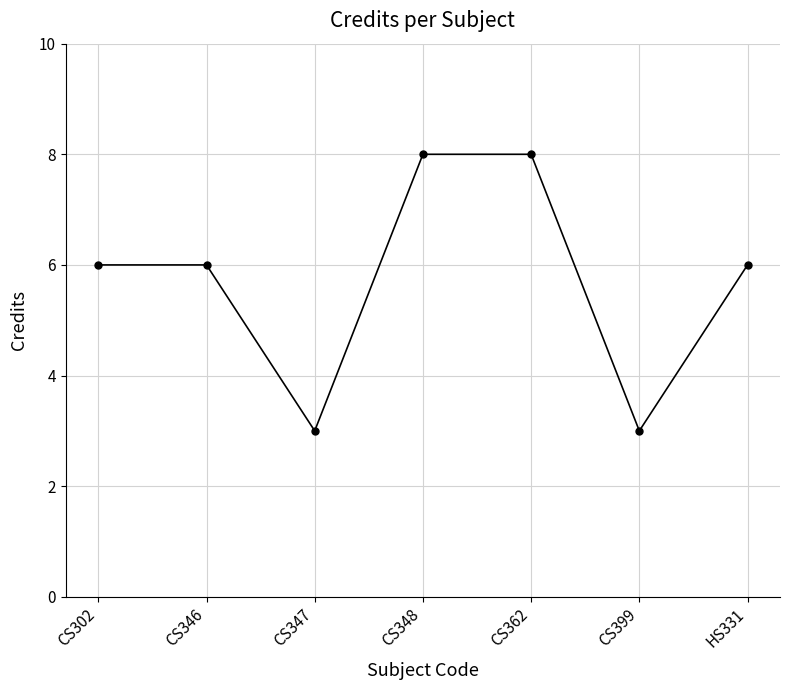

How many lines are shown in the chart?

1